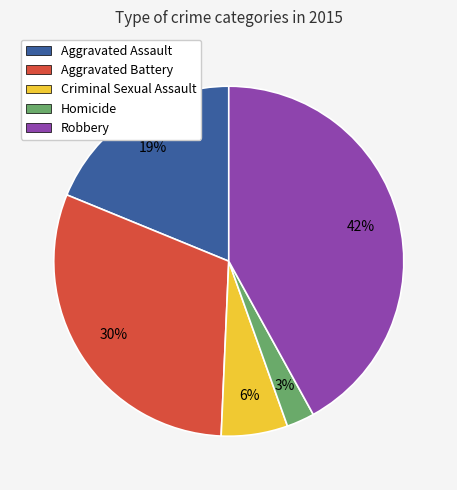

To the nearest percent, what portion does Criminal Sexual Assault represent?

6%